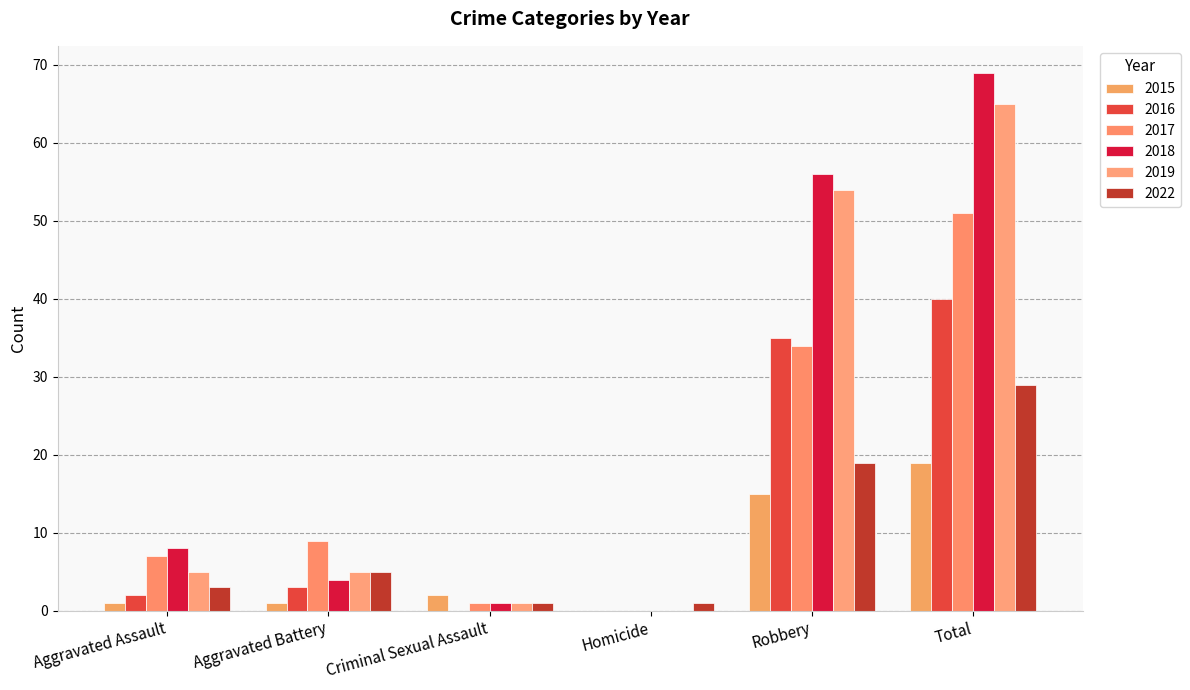

The value of 2022 at Total is 48. True or false?

False